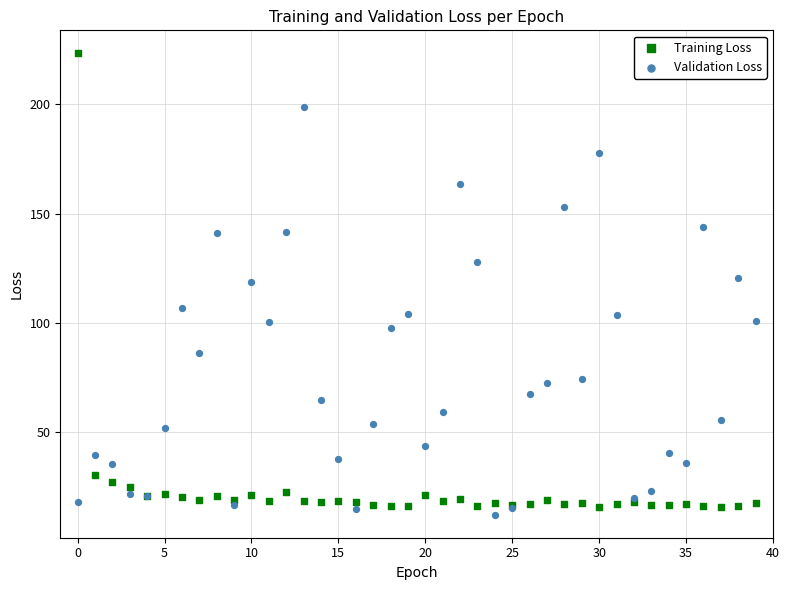

Which series has the widest spread of Y values?

Training Loss